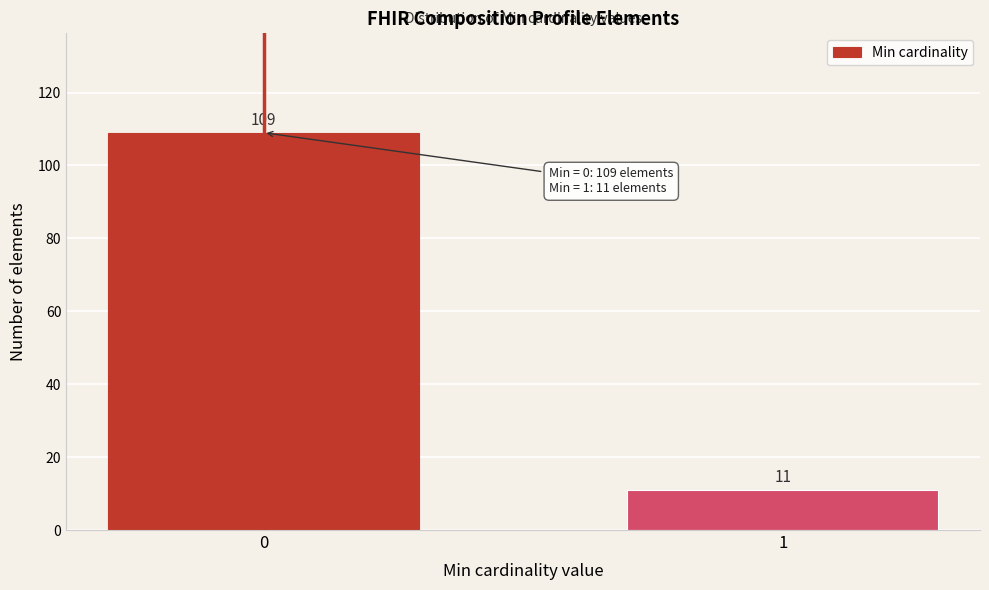

Reading right to left, extract all data points from this chart.

11	109